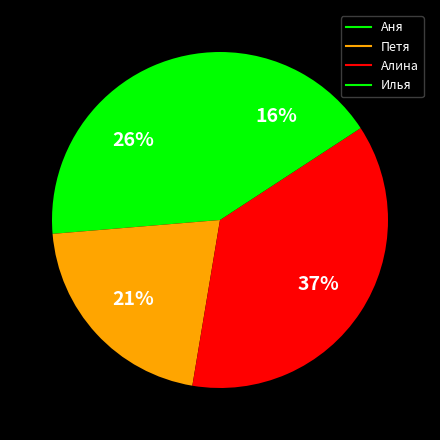

Rank the categories by value from highest to lowest.

Алина, Аня, Петя, Илья